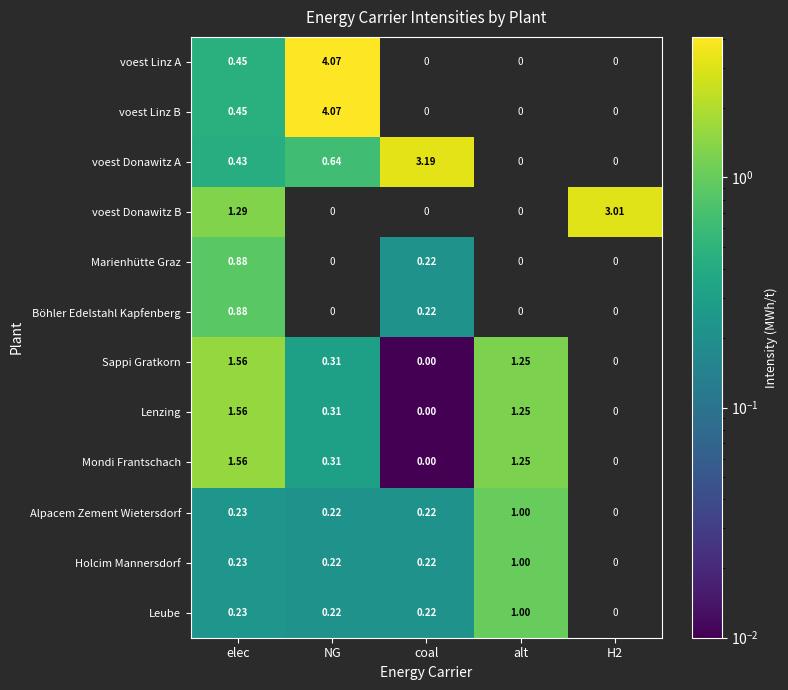

Rank the categories by Sappi Gratkorn value from highest to lowest.

elec, alt, NG, H2, coal